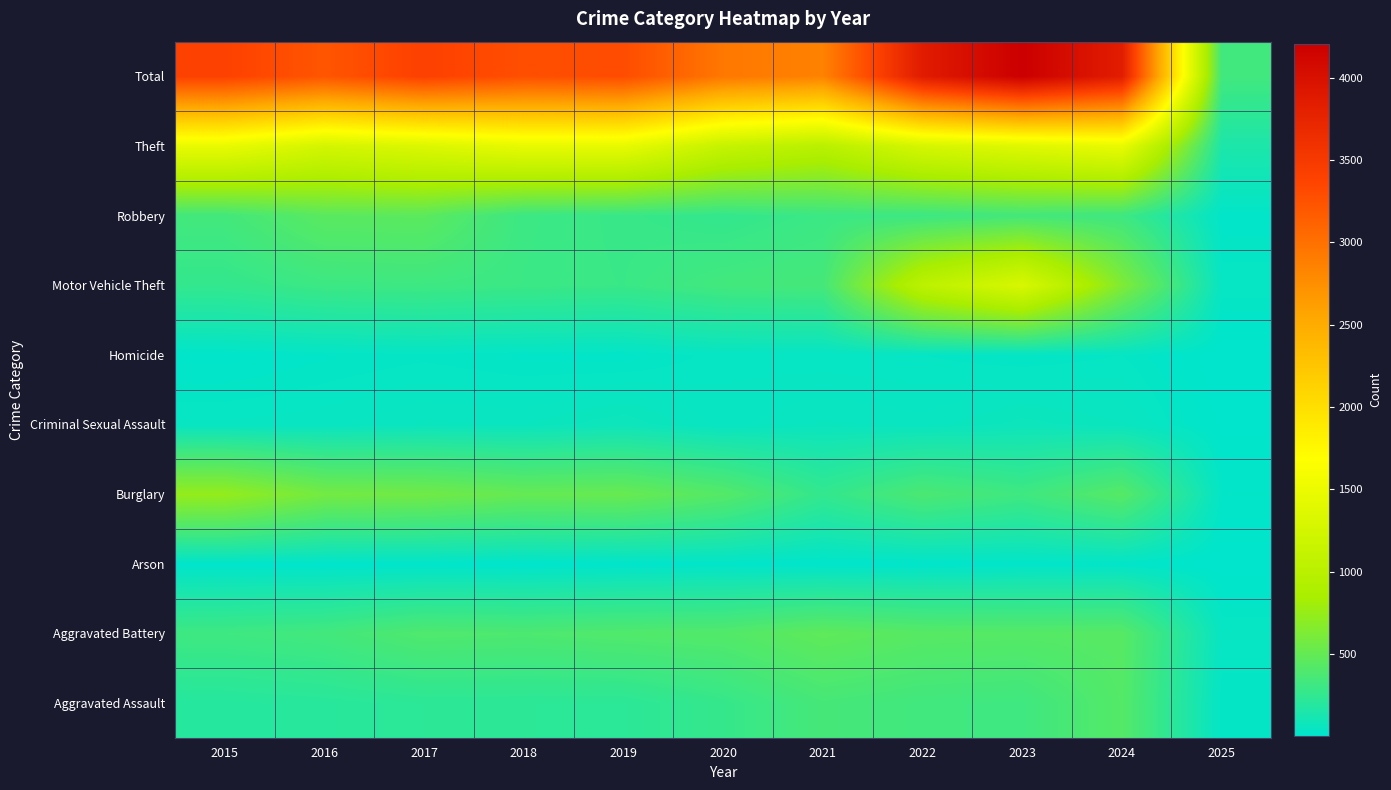

At how many categories does at least one series exceed 661?

10